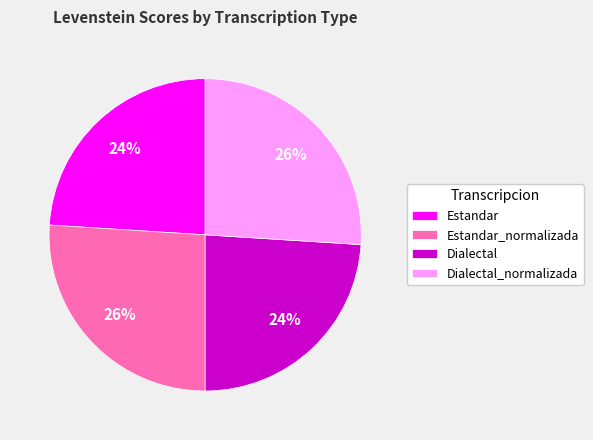

Which has a higher value, Dialectal_normalizada or Estandar?

Dialectal_normalizada